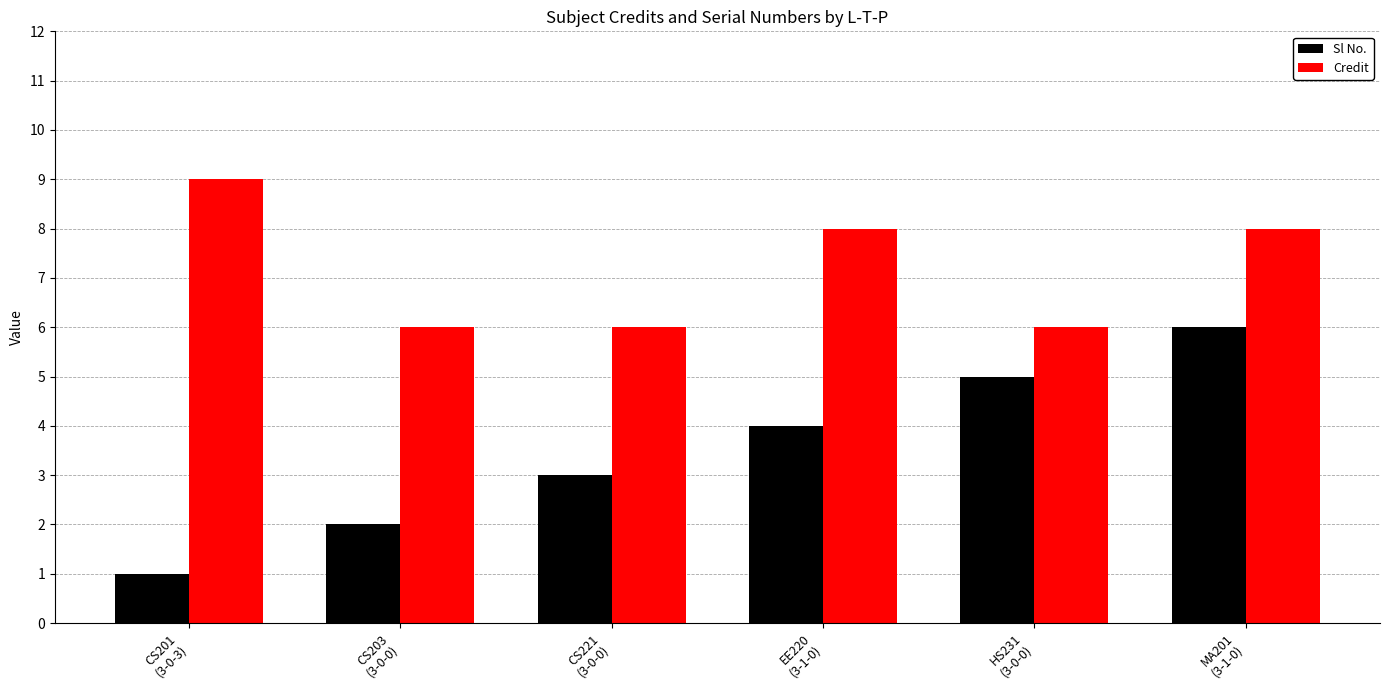

Which series has the largest range (max minus min)?

Sl No.